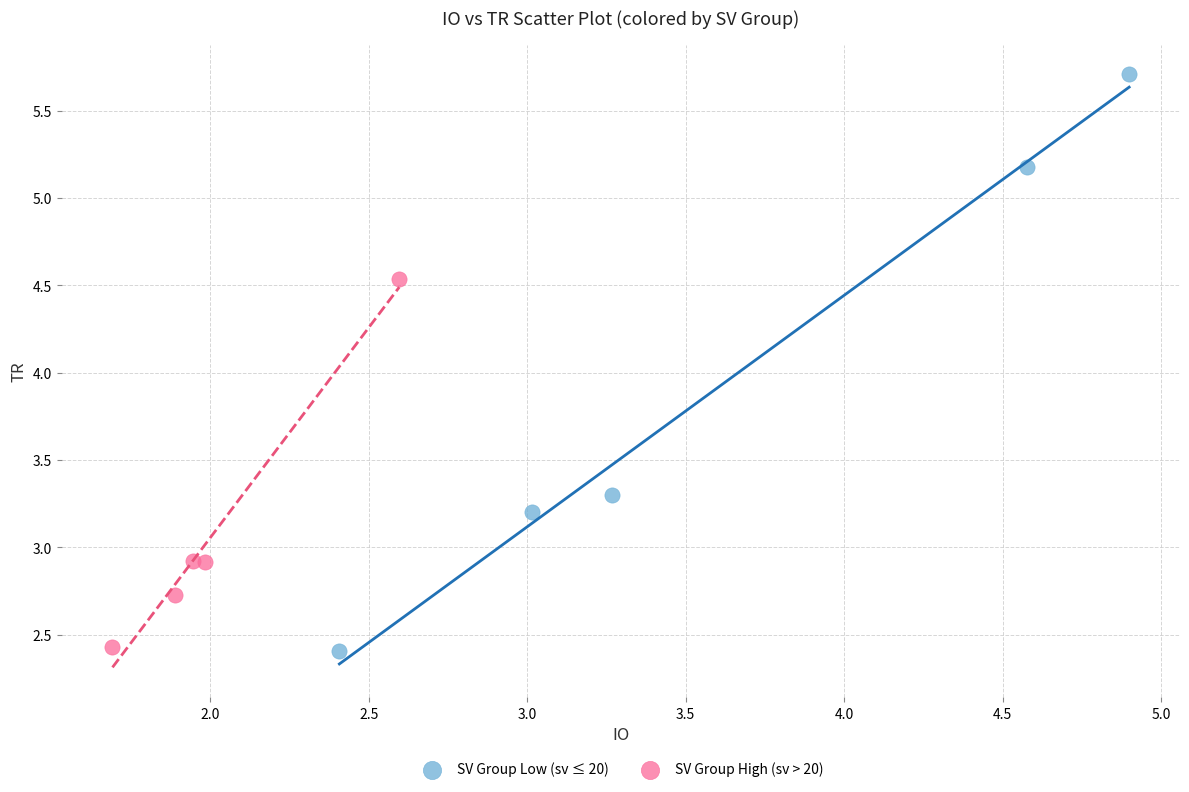

Which series contains the highest Y value?

SV Group Low (sv ≤ 20)